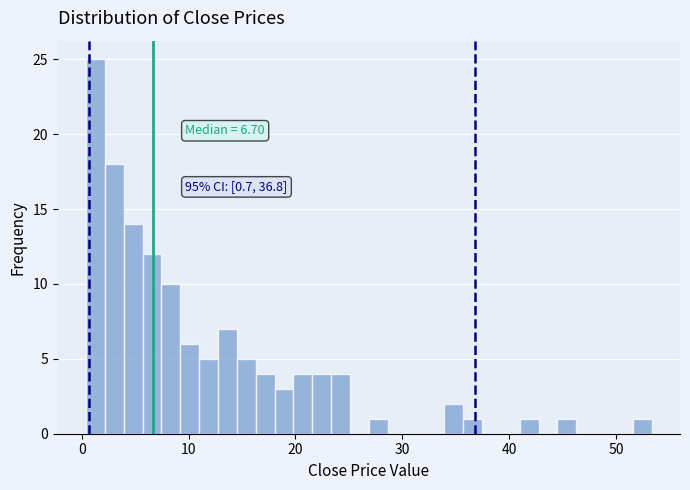

Around what value on the x-axis is the tallest bar? Give the approximate position of its centre, as read against the axis.

1